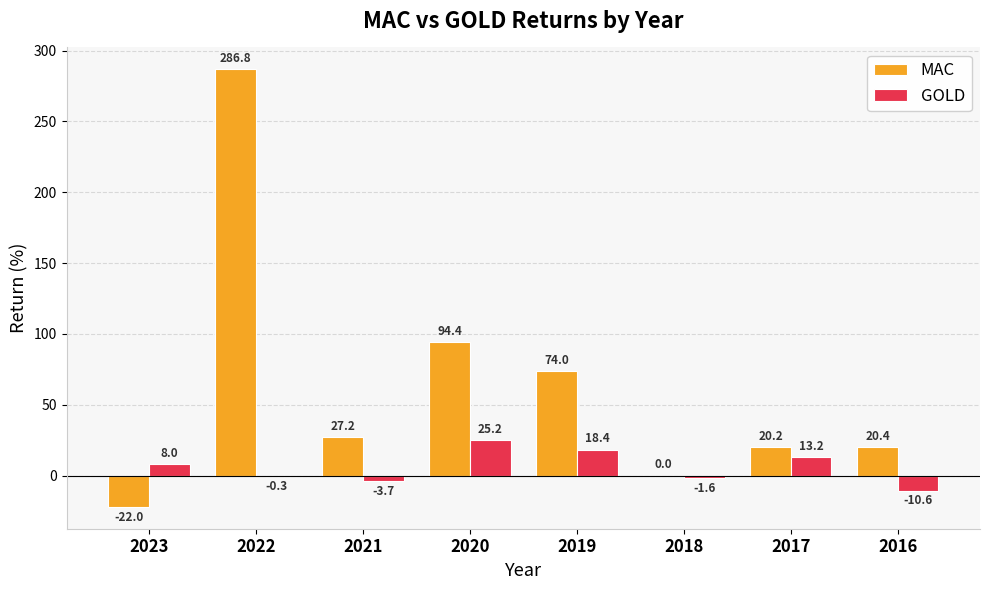

What is the sum of the GOLD values at 2016 and 2022?

-11.0